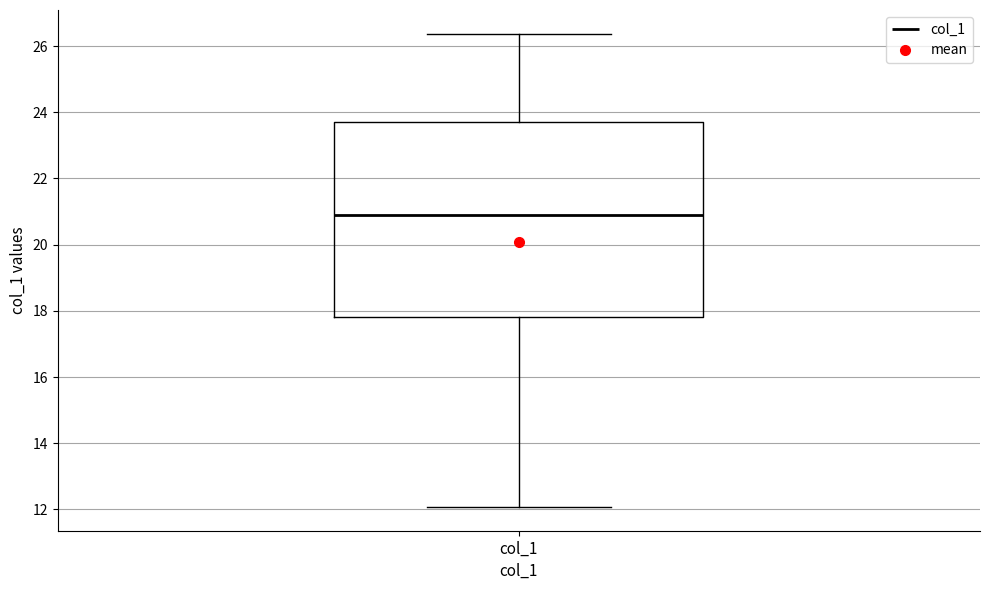

Transcribe this box plot: give where the median line is, the range the box spans, and where the two whiskers end, as read against the y-axis. The values are not printed on the chart, so give them approximately, as read against the axis.

median 20.8, box 17.8 to 23.6, whiskers 12.0 to 26.4